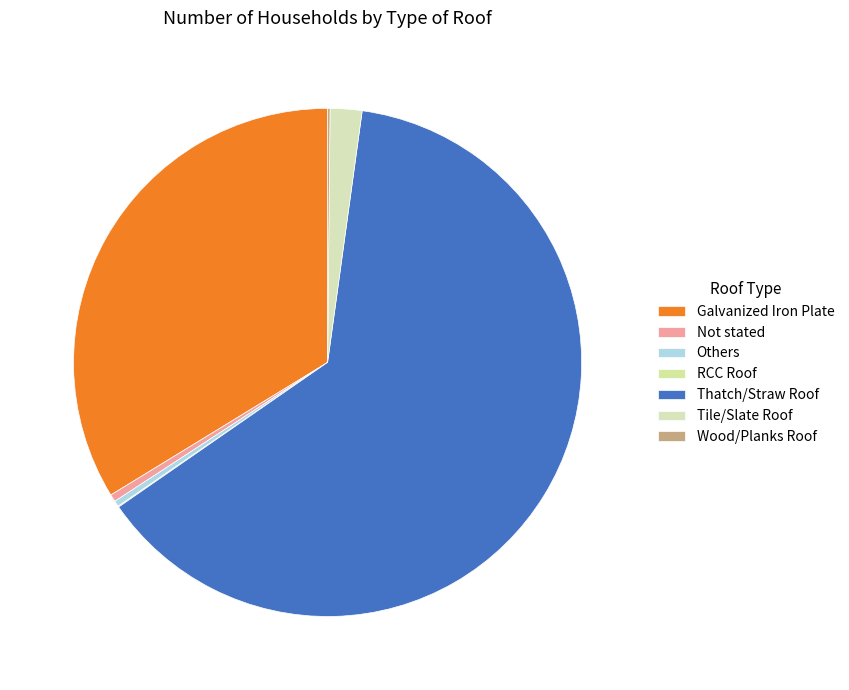

Is it true that RCC Roof is 0% of the pie?

True